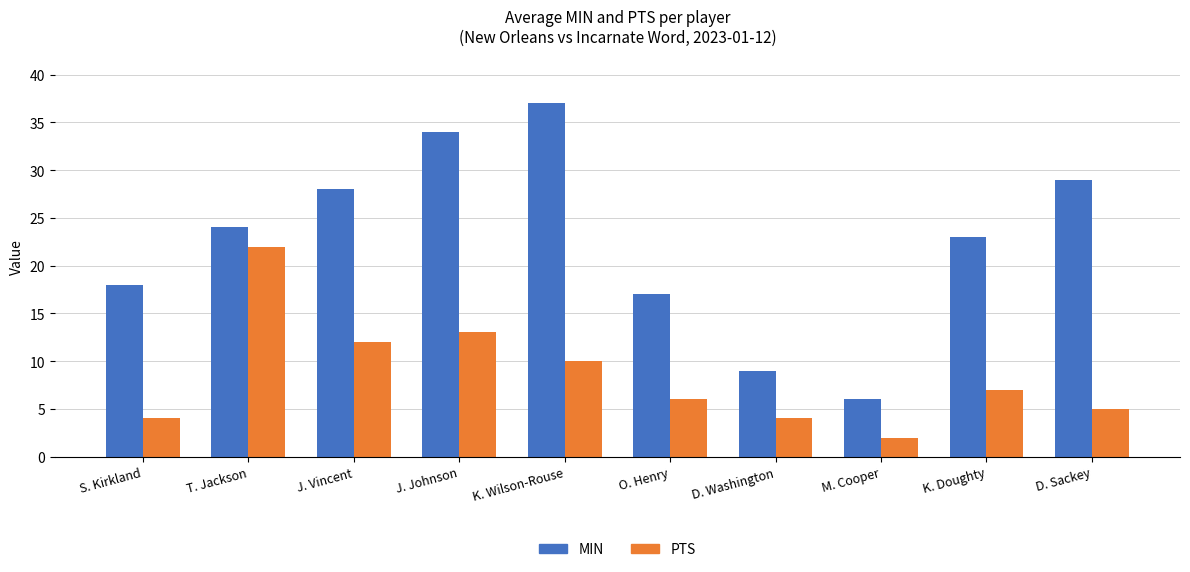

Rank the series at K. Wilson-Rouse from lowest to highest value.

PTS, MIN